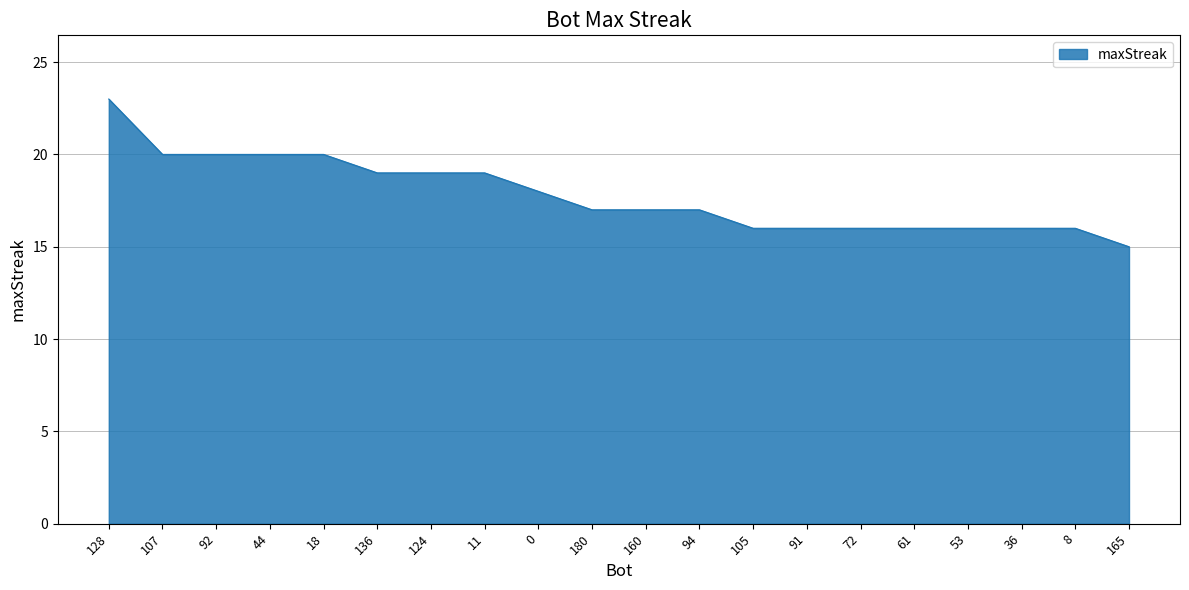

Reading right to left, list all the values displayed in this chart.

165=15	8=16	36=16	53=16	61=16	72=16	91=16	105=16	94=17	160=17	180=17	0=18	11=19	124=19	136=19	18=20	44=20	92=20	107=20	128=23